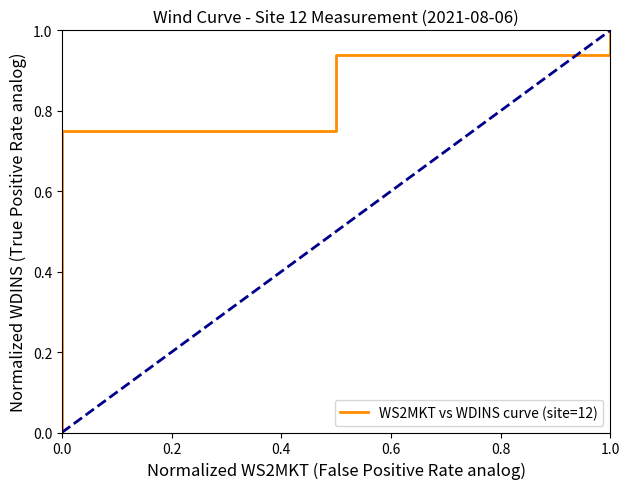

How many data points are above 0?

34